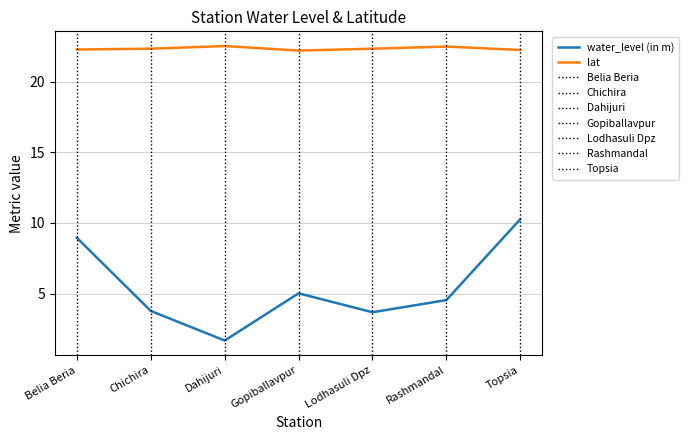

What is the average value of the lat series?

22.3